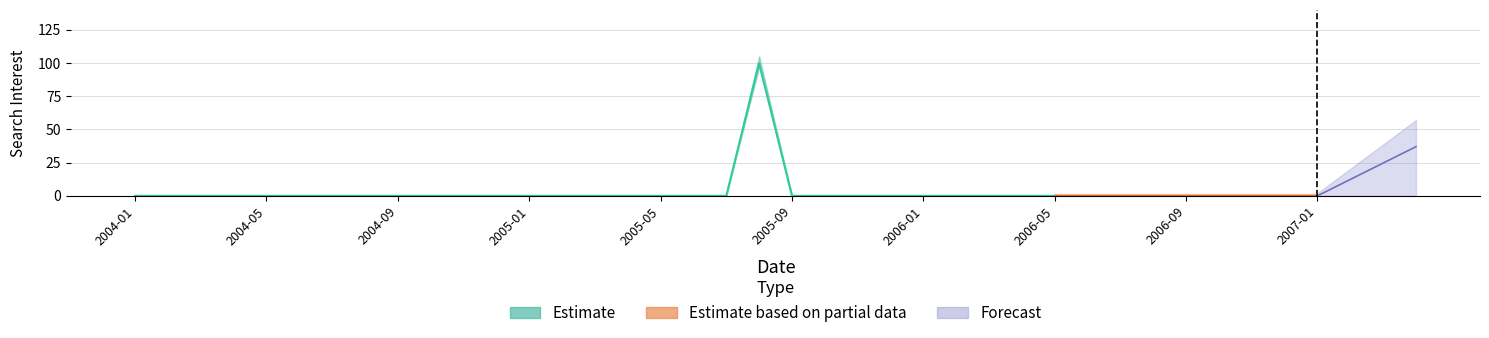

Which category has the highest value across all series?

2005-08